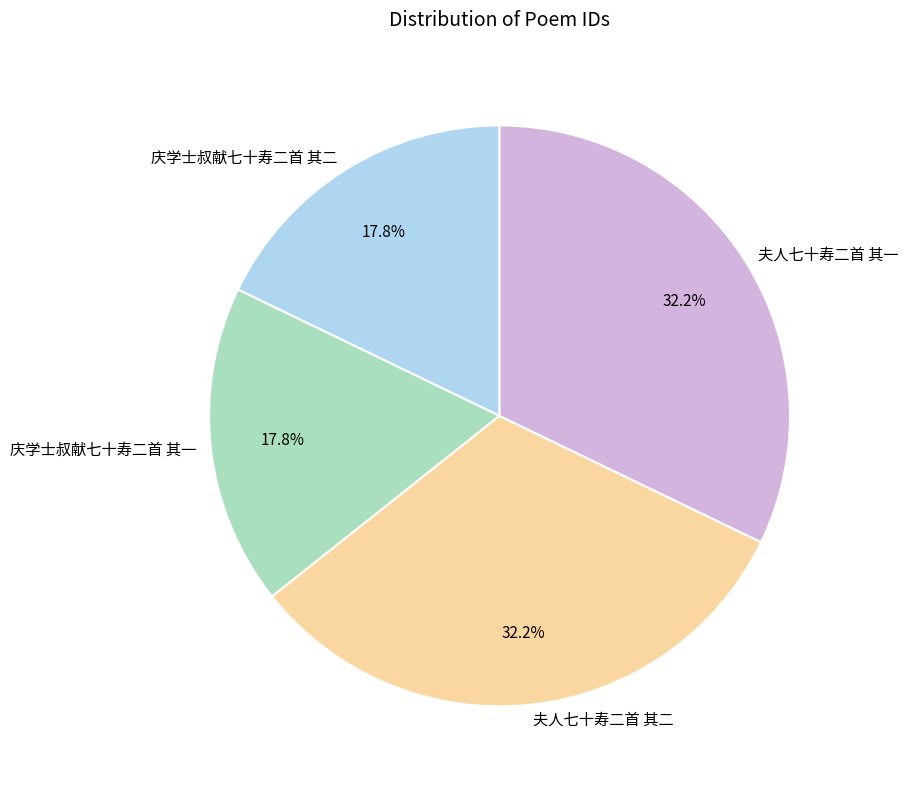

Combined, what portion of the pie is 夫人七十寿二首 其一 and 庆学士叔献七十寿二首 其一?

50.0%